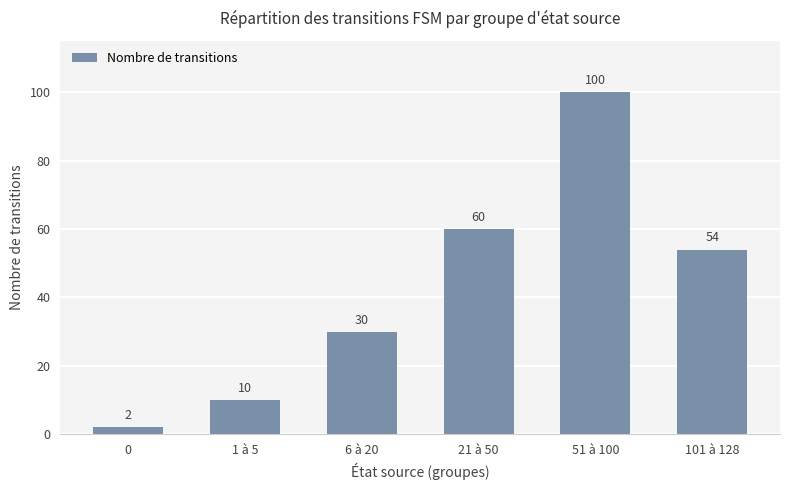

What is the change in value from 6 à 20 to 101 à 128?

+24